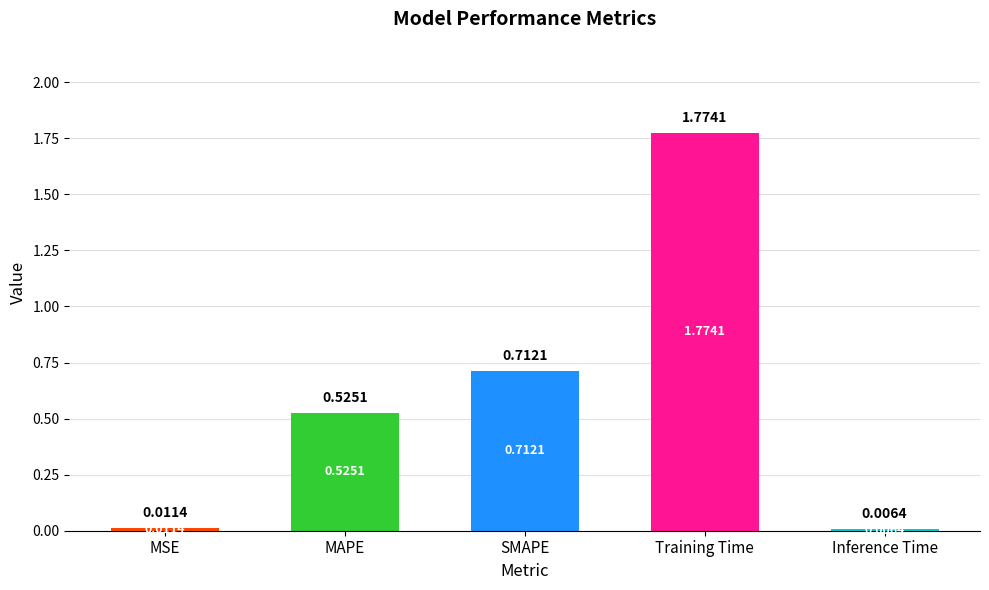

Which label corresponds to the largest value in the chart?

Training Time